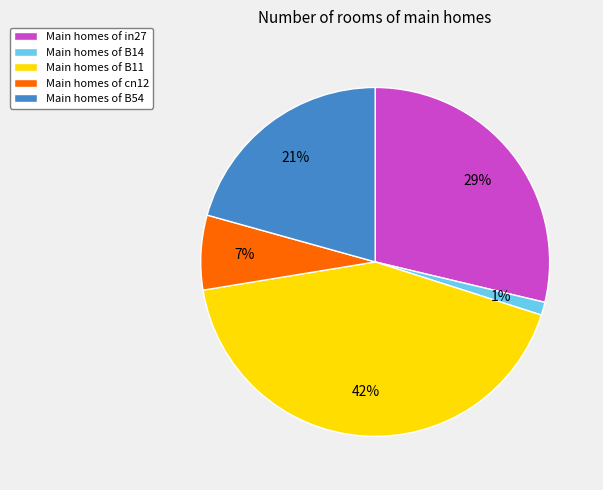

How many segments does this pie chart have?

5